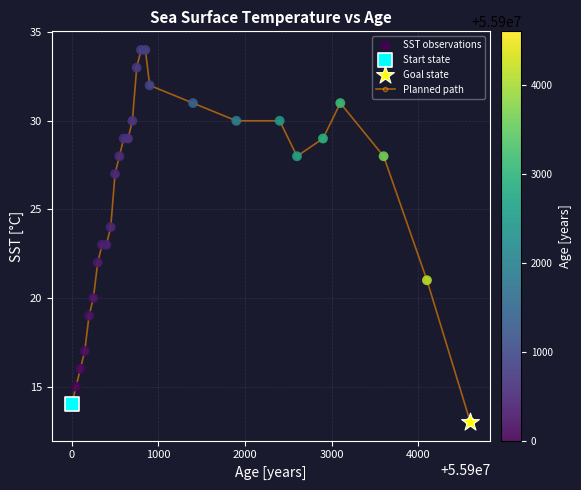

True or false: there are more than 0 points higher than both neighbors.

True